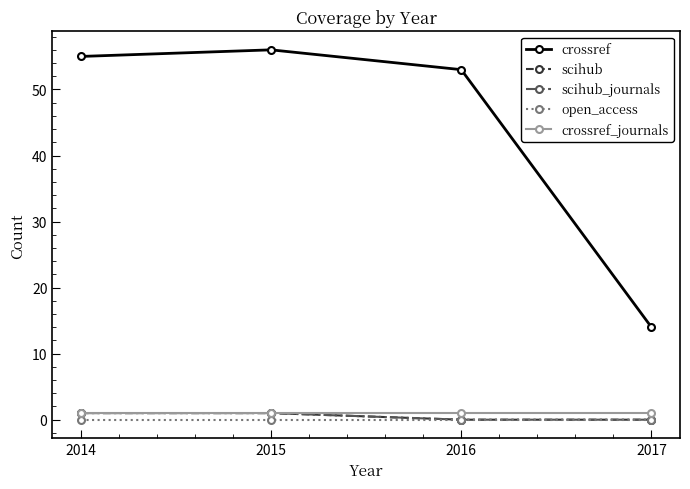

At which category is the sum across all series the highest?

2015